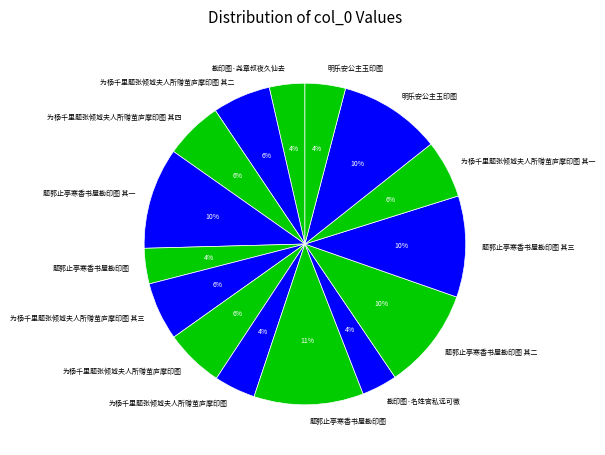

How many segments does this pie chart have?

15